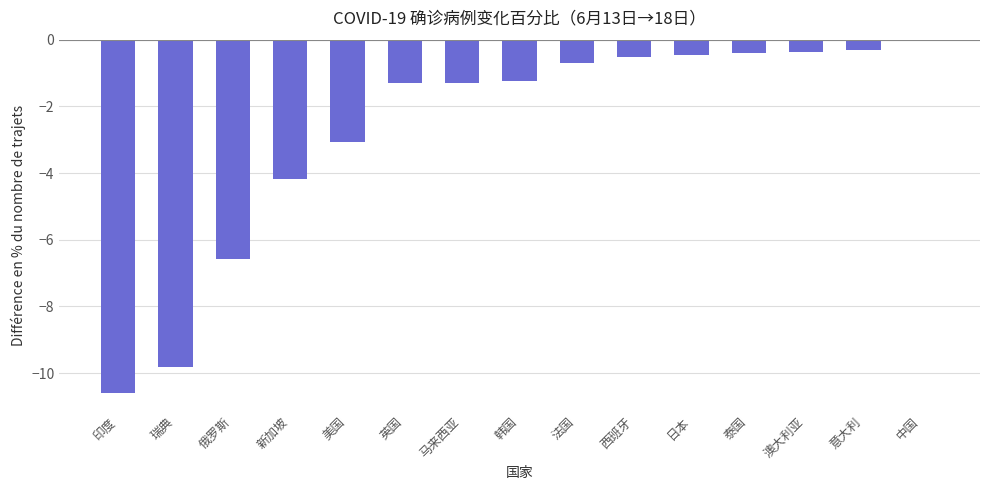

The value at 西班牙 is -0.5. True or false?

True